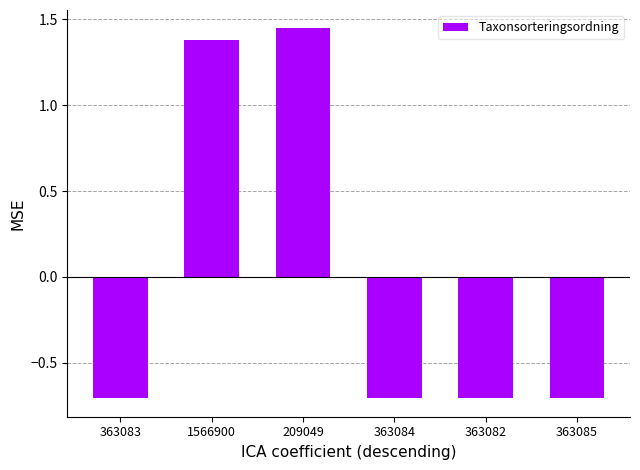

What is the difference between the second highest and minimum values?

2.1